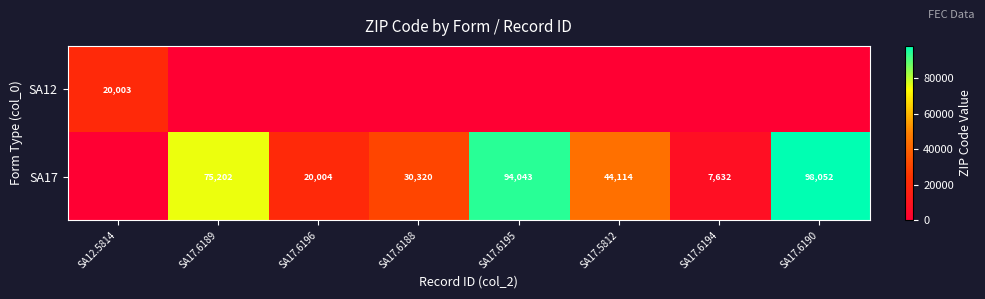

Is it true that SA17 equals 75202 at SA17.6189?

True